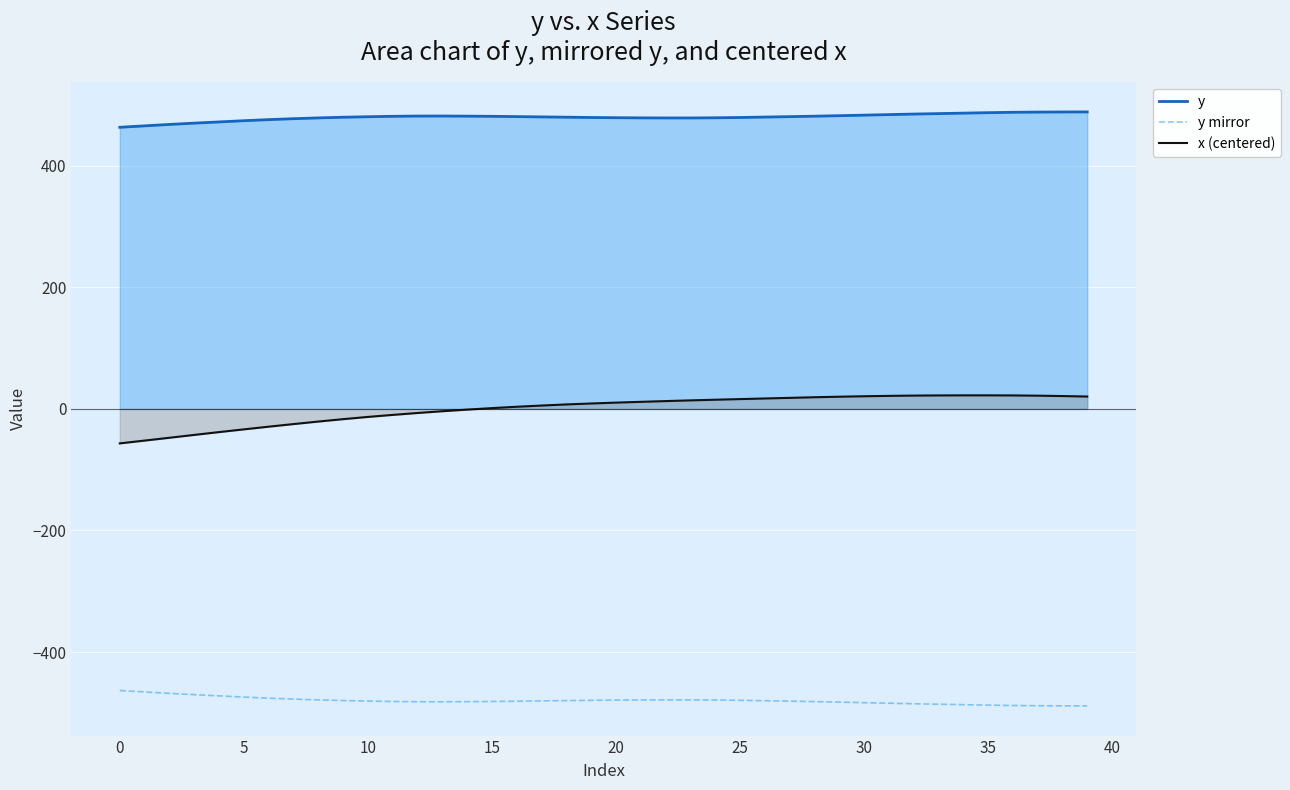

How many data points in x (centered) are less than 10?

20